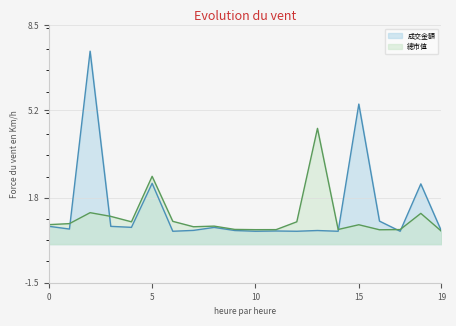

How many lines are shown in the chart?

2